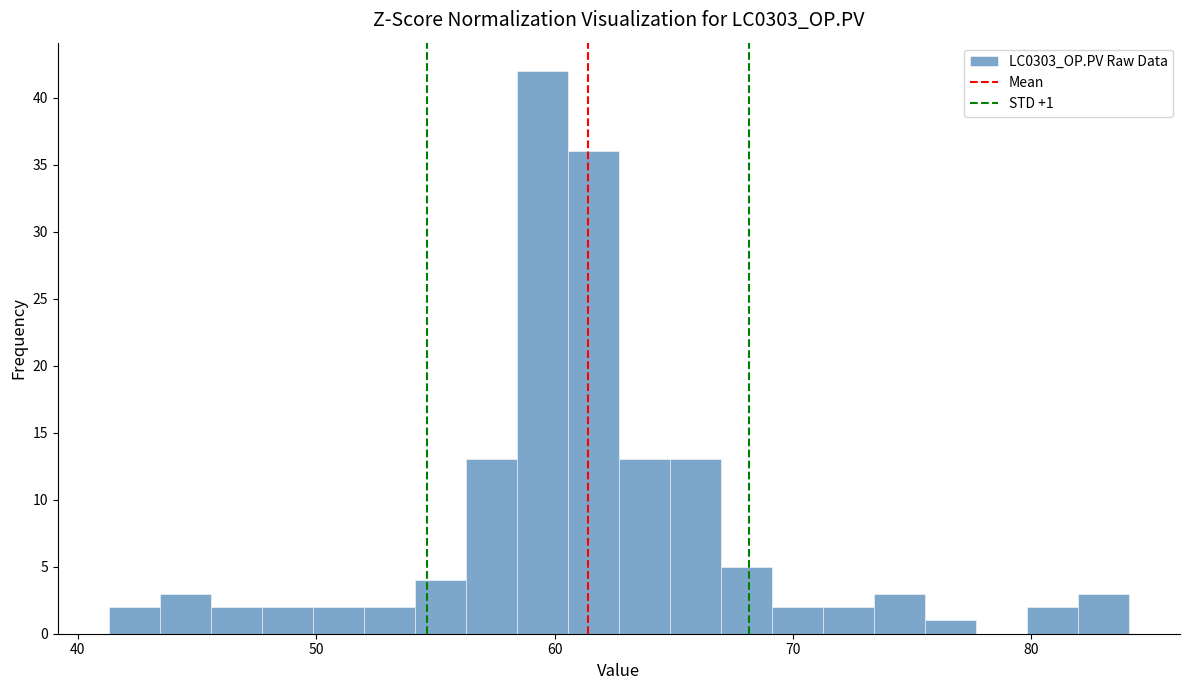

Around what value on the x-axis is the tallest bar? Give the approximate position of its centre, as read against the axis.

59